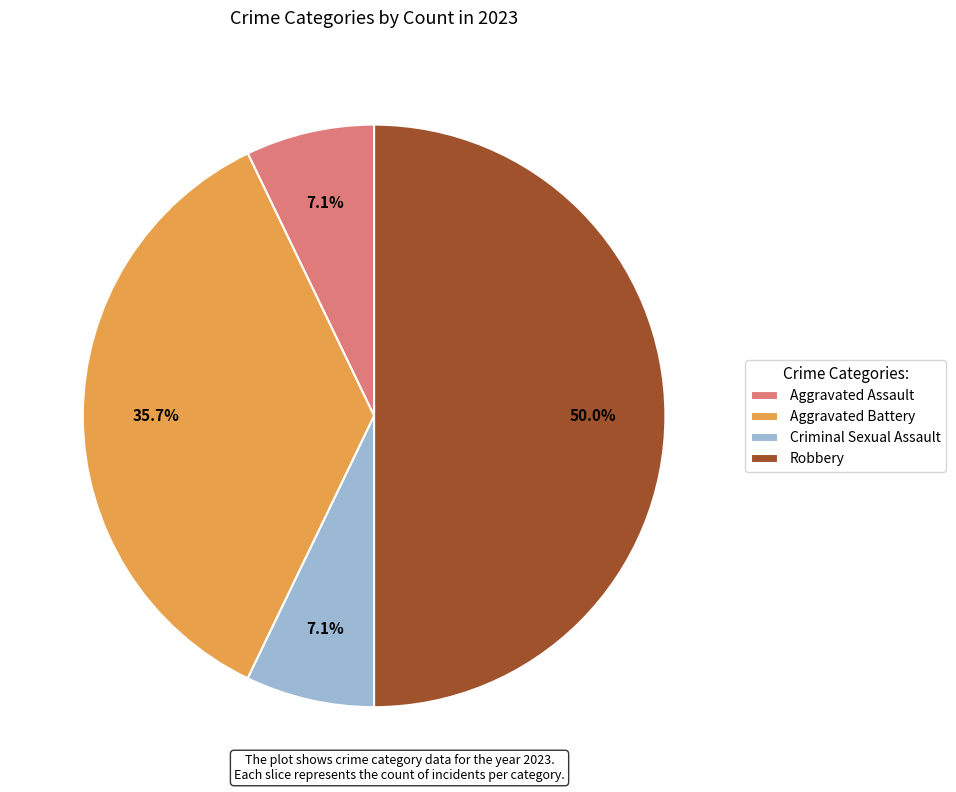

Is the sum of Robbery and Criminal Sexual Assault greater than half?

Yes